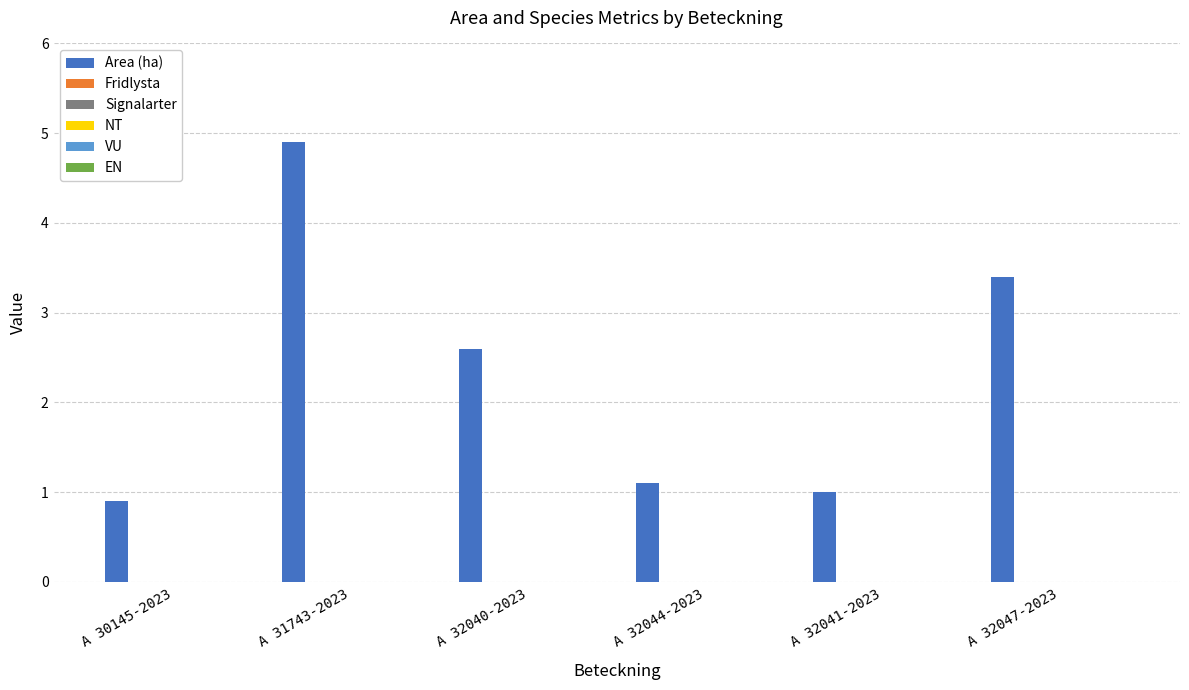

What is the value of the 2nd bar from the left?

4.9